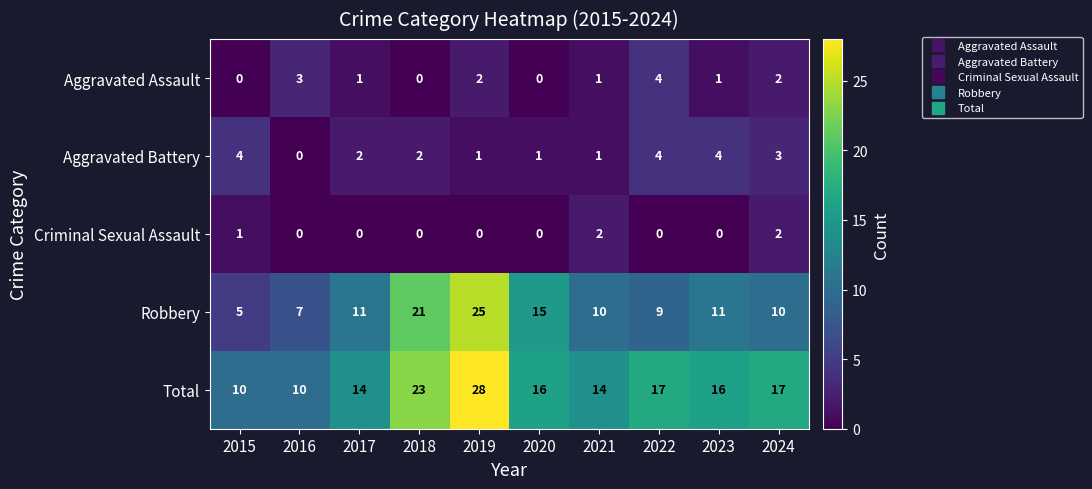

At how many categories does at least one series exceed 4?

10